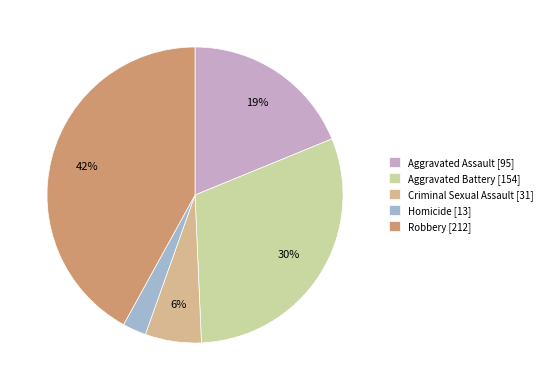

Which category has the smallest portion of the pie?

Homicide